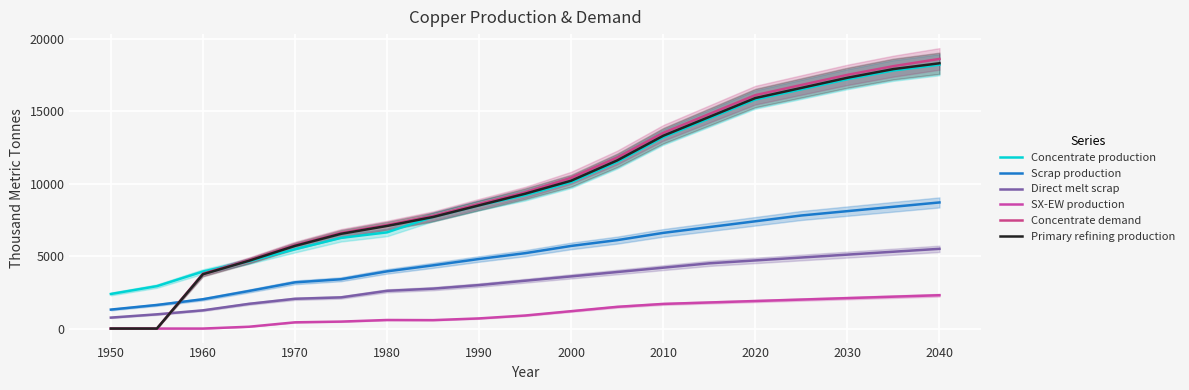

What position from the right is 2020?

5